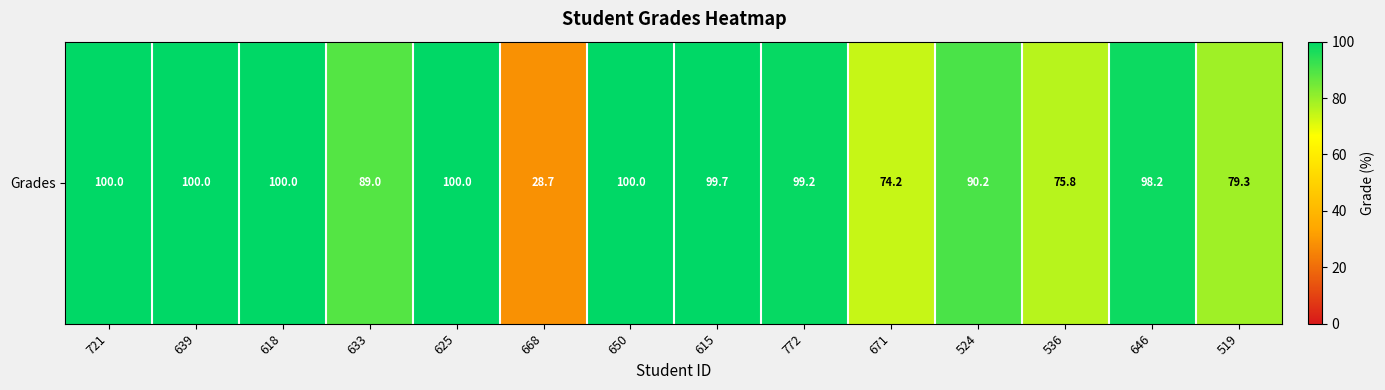

What is the minimum value shown in the chart?

28.7